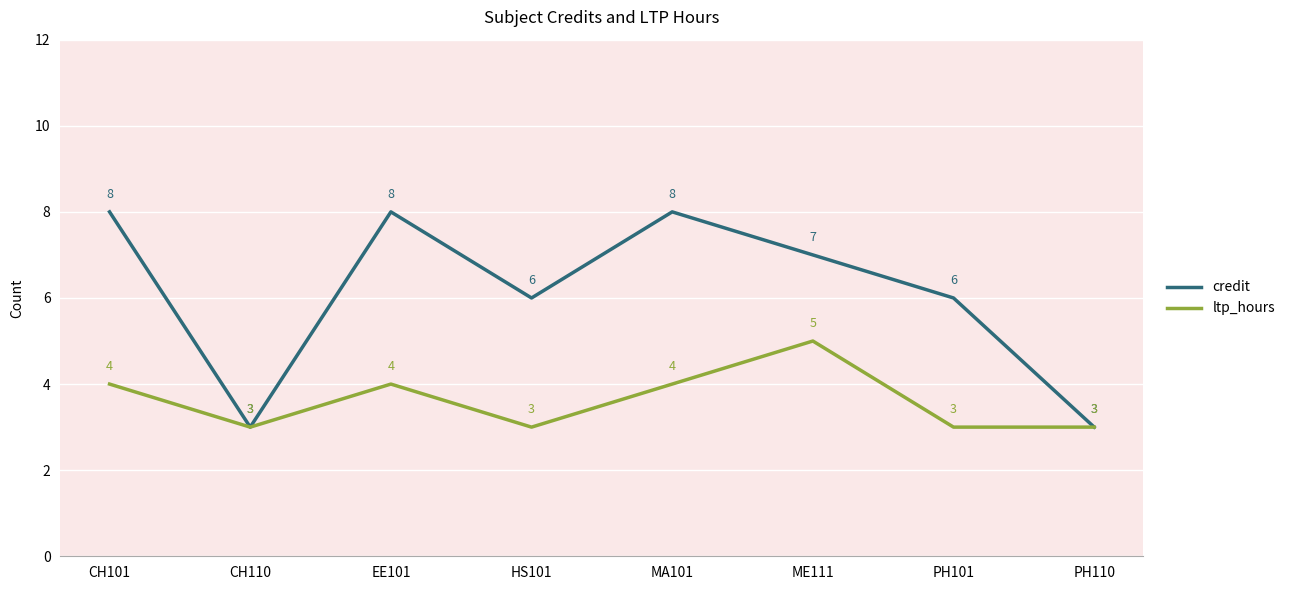

Reading left to right, extract all data points from this chart.

credit: CH101=8	CH110=3	EE101=8	HS101=6	MA101=8	ME111=7	PH101=6	PH110=3
ltp_hours: CH101=4	CH110=3	EE101=4	HS101=3	MA101=4	ME111=5	PH101=3	PH110=3